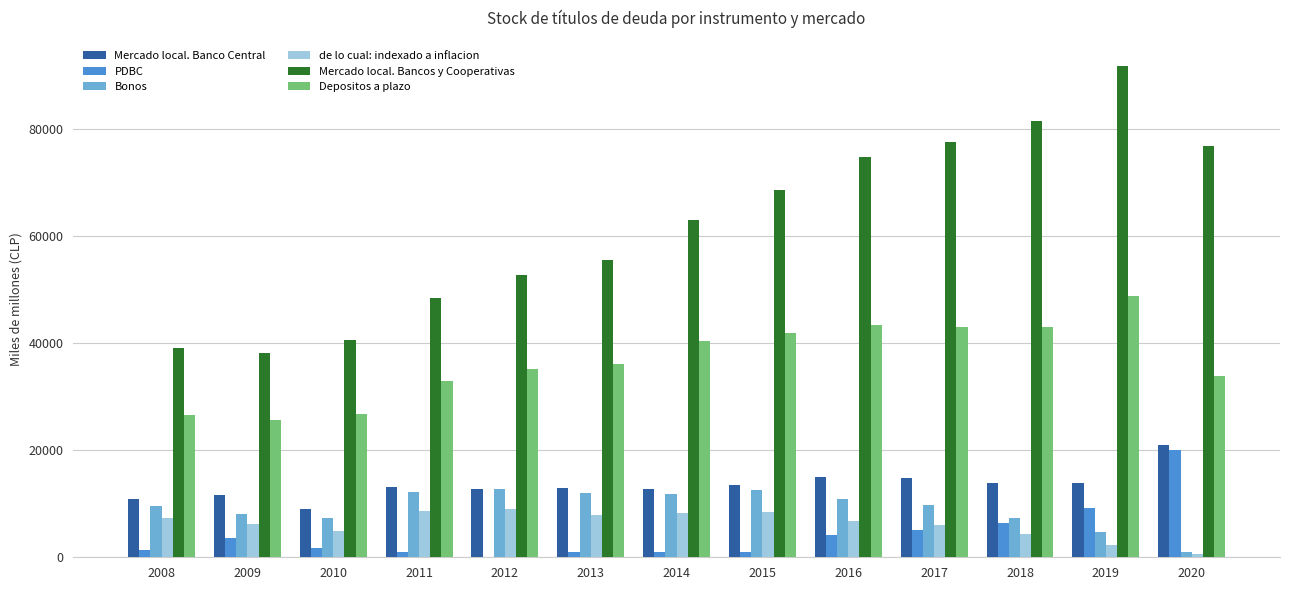

Which series has the largest total across all categories?

Mercado local. Bancos y Cooperativas